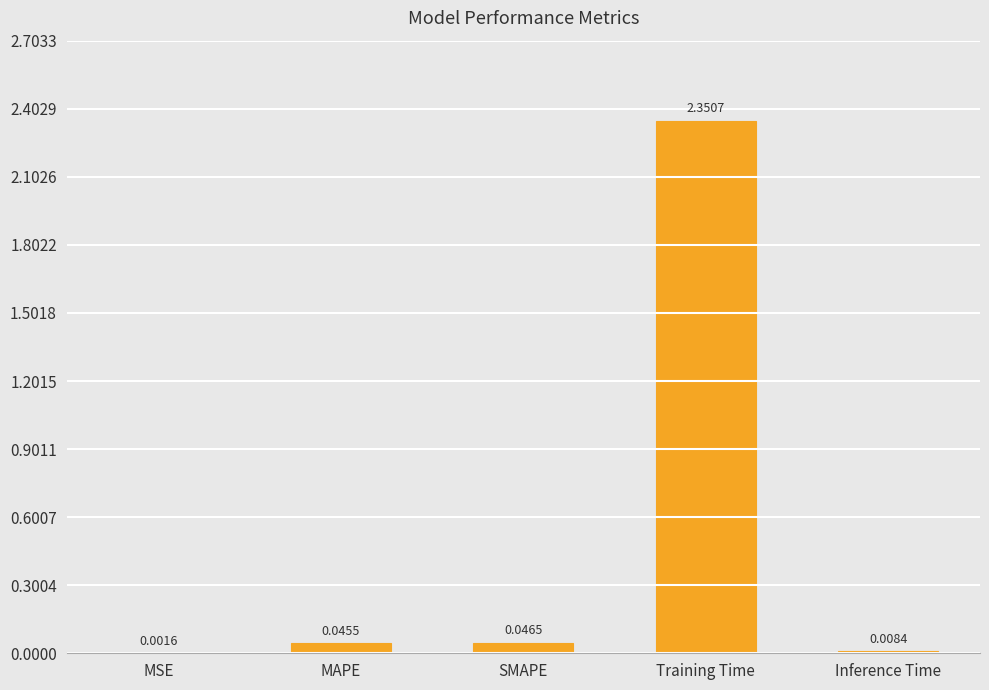

Which label corresponds to the largest value in the chart?

Training Time